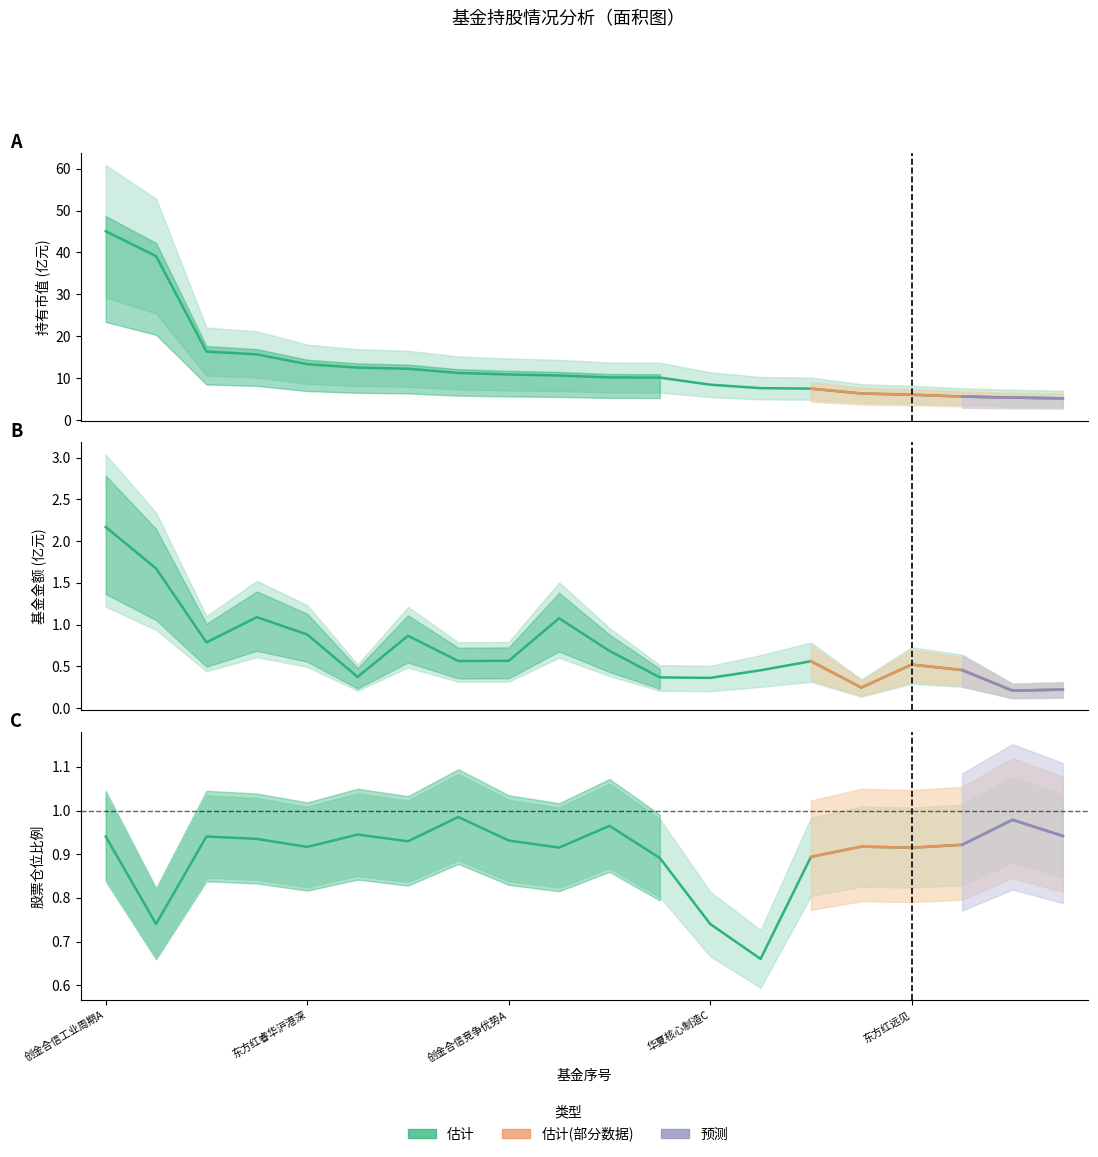

List the series in order of their peak value, highest first.

持有市值(亿元), 基金金额, 股票总仓位